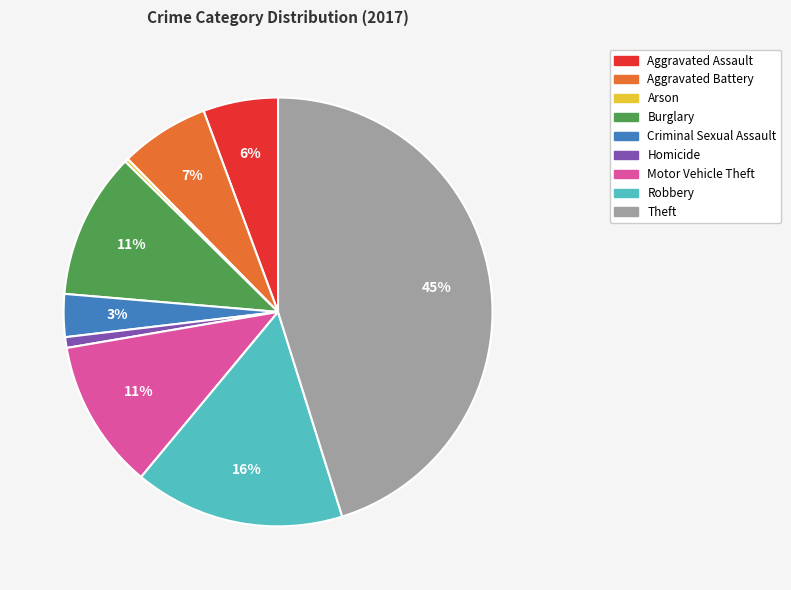

Between Burglary and Aggravated Assault, which is larger?

Burglary